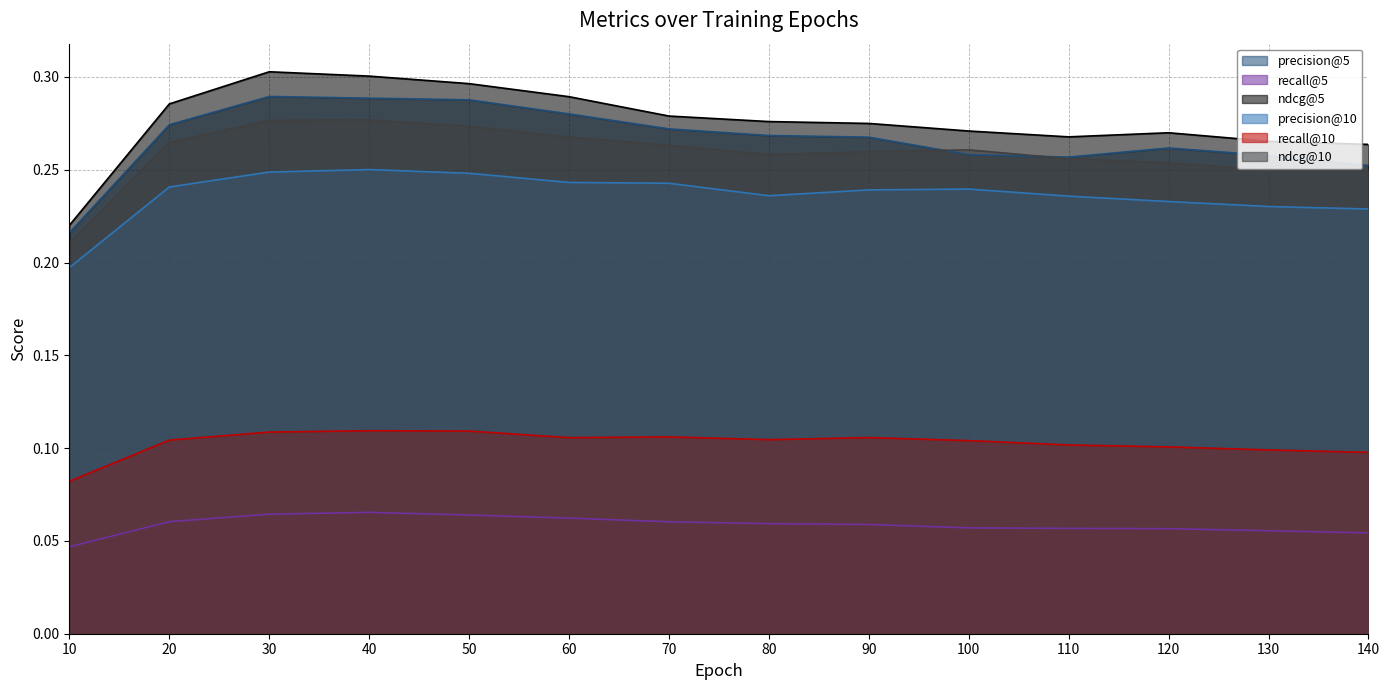

List the series in order of their peak value, highest first.

ndcg@5, precision@5, ndcg@10, precision@10, recall@10, recall@5